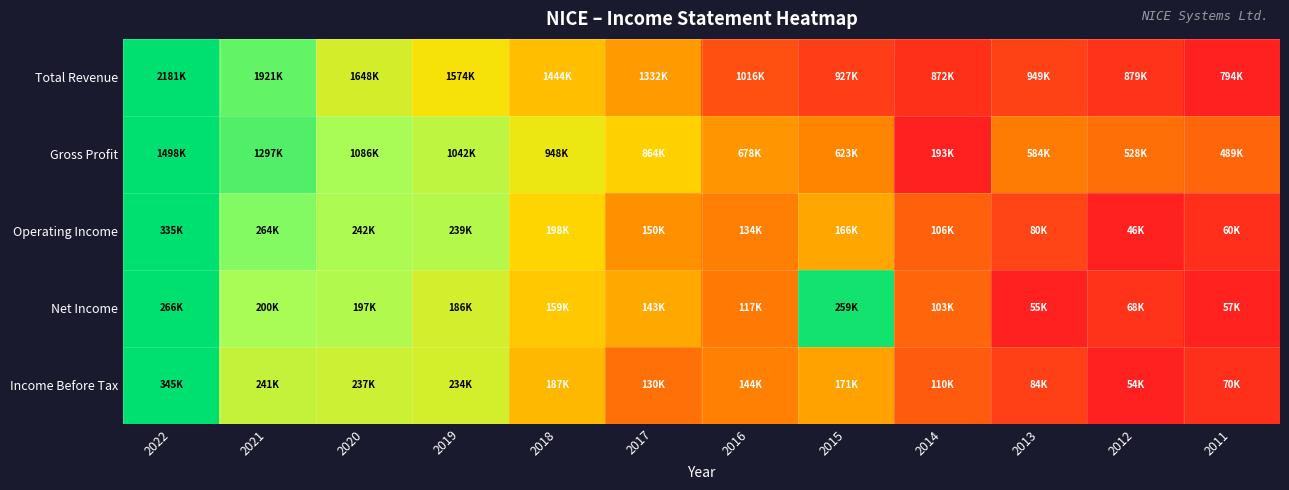

What is the difference between the highest and lowest values at 2018?

0.1